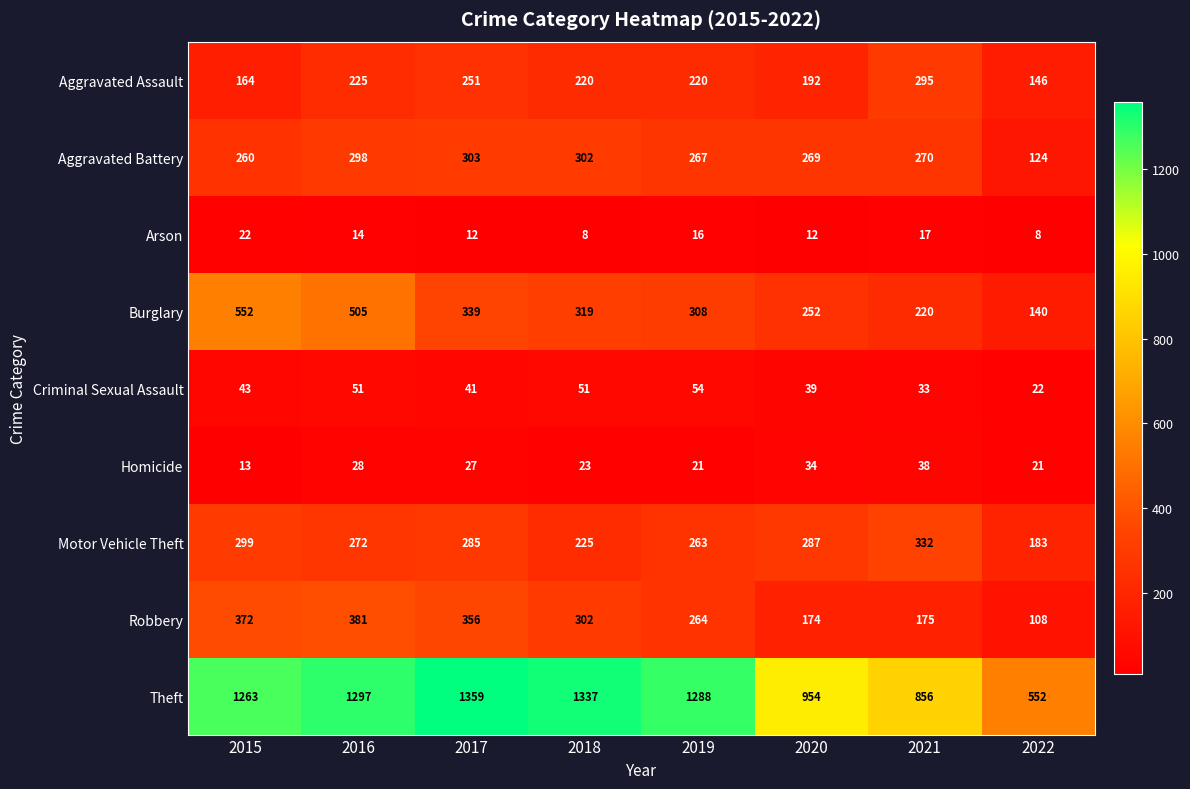

What is the difference between the second highest and second lowest values in the Aggravated Assault series?

87